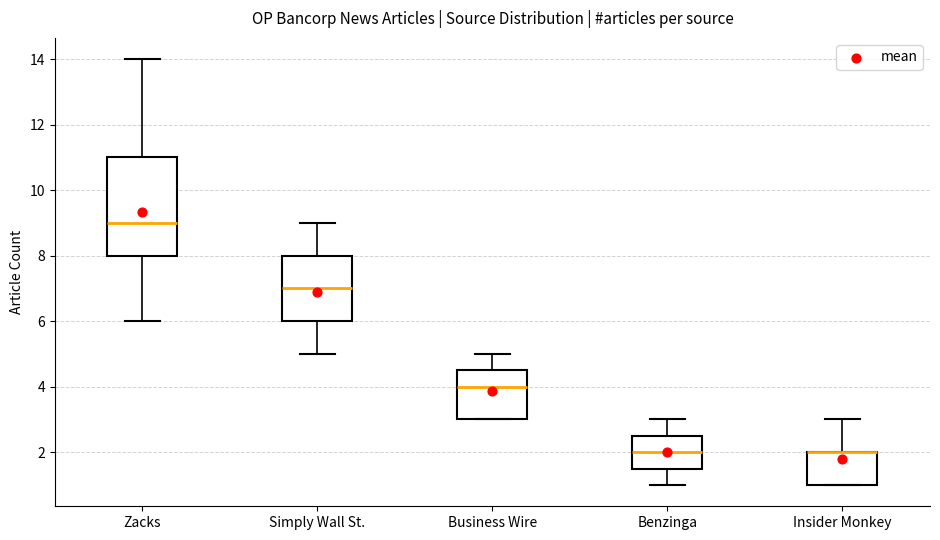

Where is the lower edge of the box for Benzinga on the y-axis? The values are not printed on the chart, so give them approximately, as read against the axis.

1.6